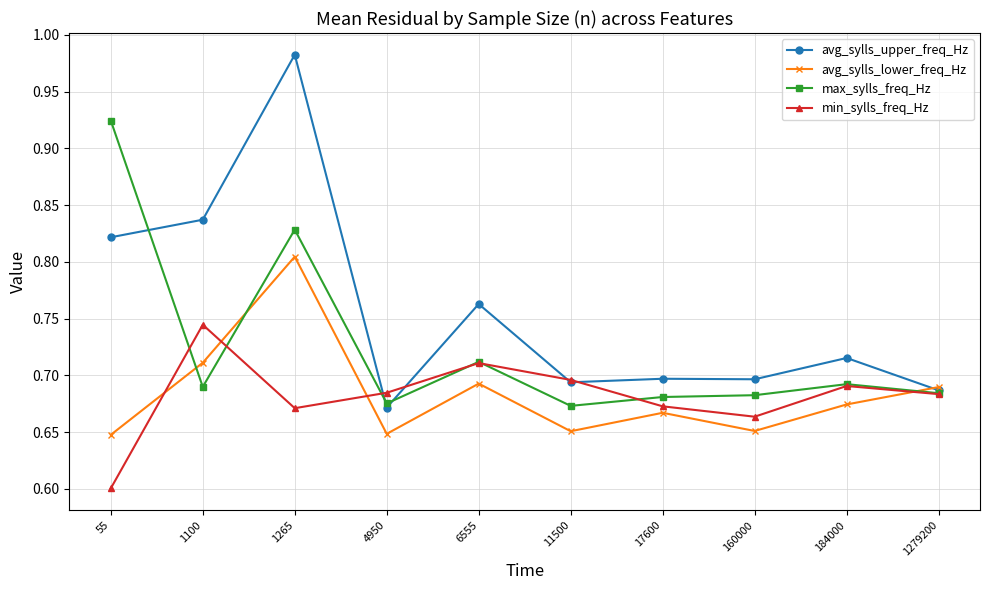

How many data points does each series have?

10